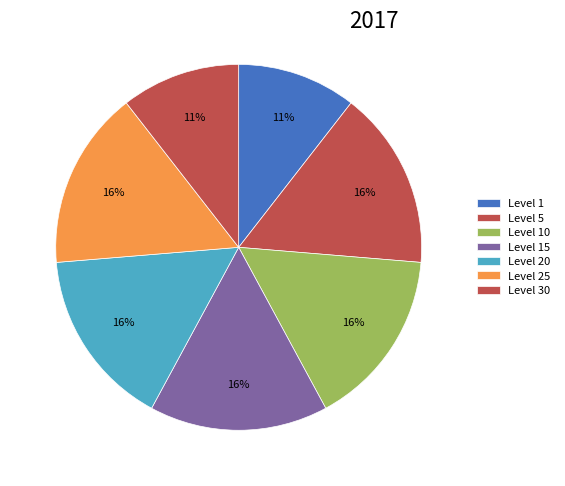

How many segments does this pie chart have?

7